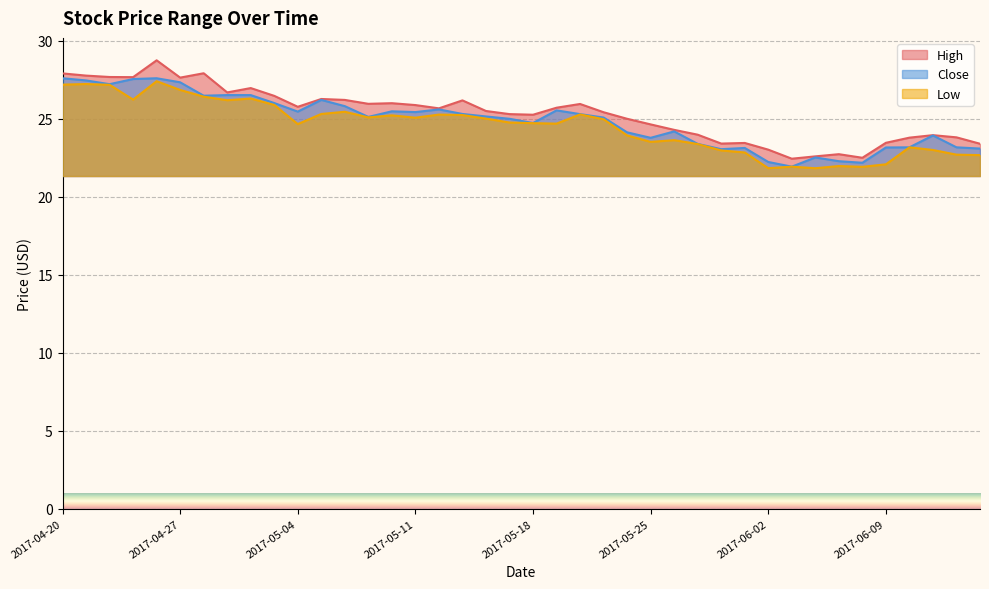

How many lines are shown in the chart?

3